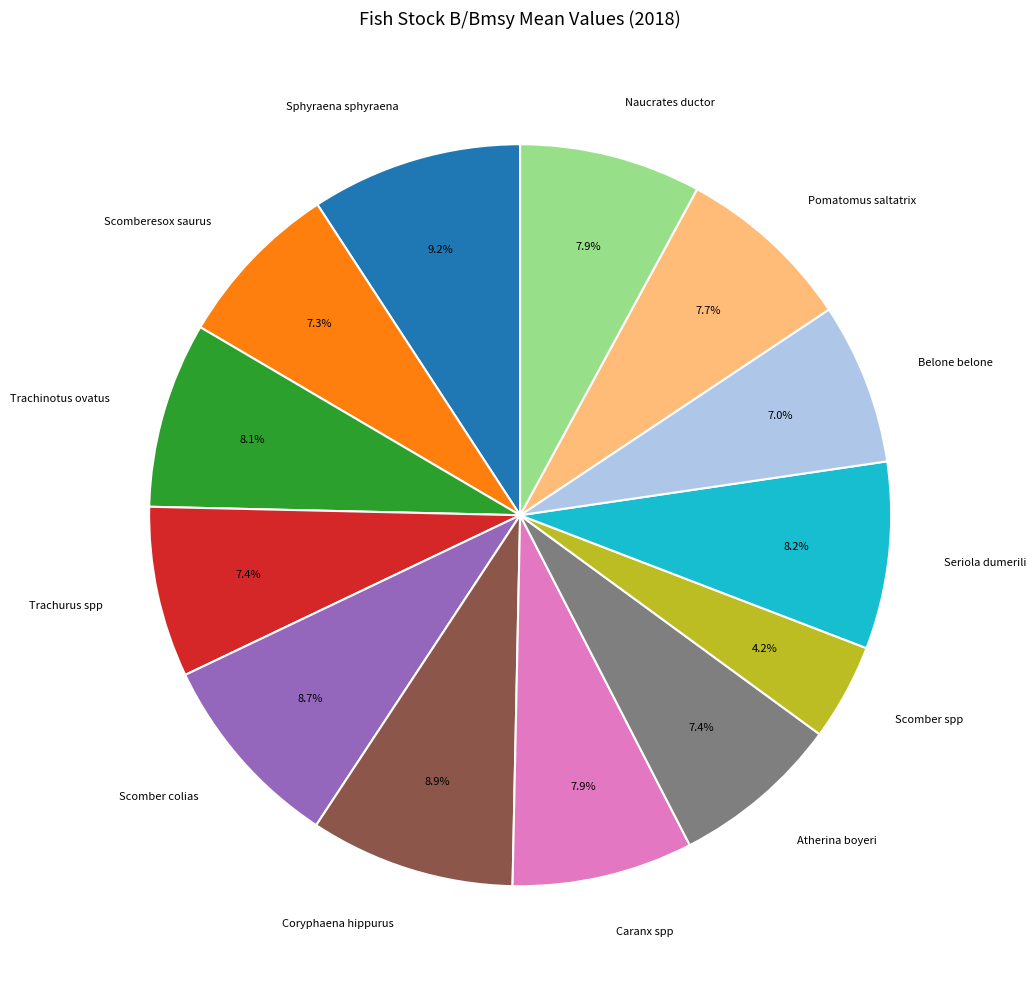

Is there a majority slice in this chart?

No